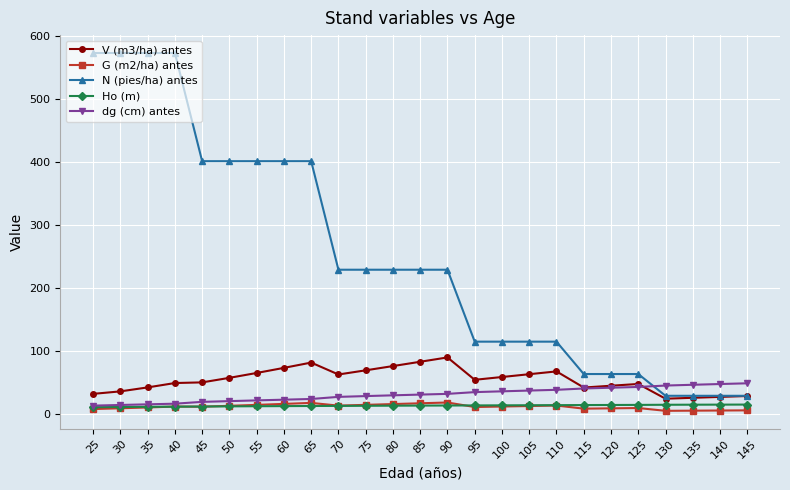

Which series has the widest spread of values?

N (pies/ha) antes